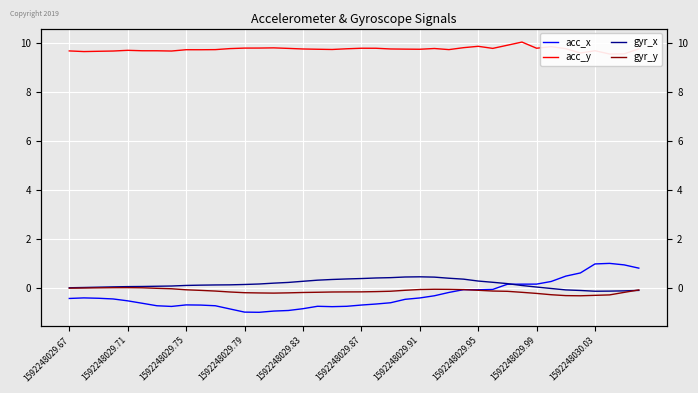

What is the smallest value displayed?

-1.0